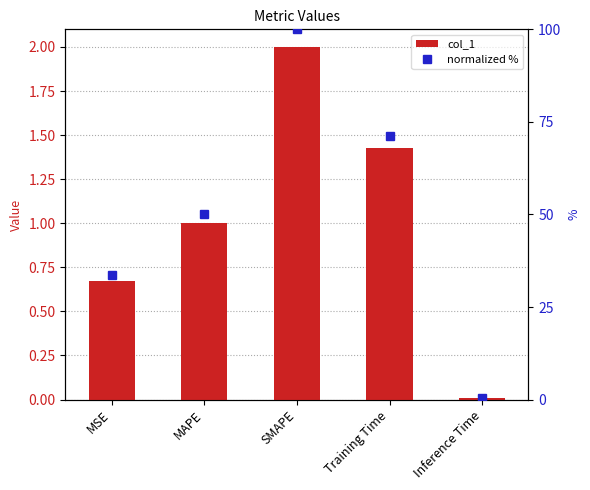

What is the difference between the maximum and minimum values in the col_1 series?

2.0